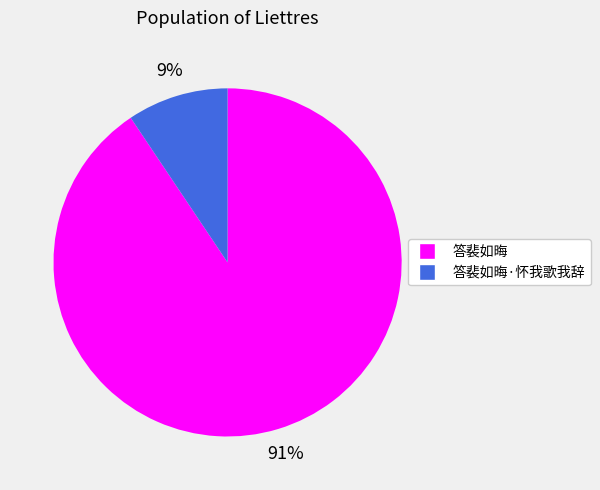

Is there a majority slice in this chart?

Yes